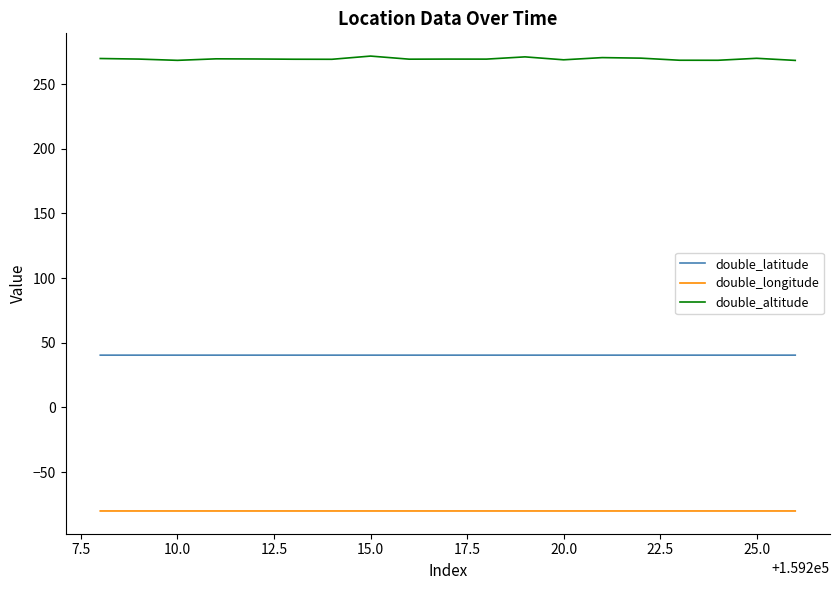

Which series has the widest spread of values?

double_altitude